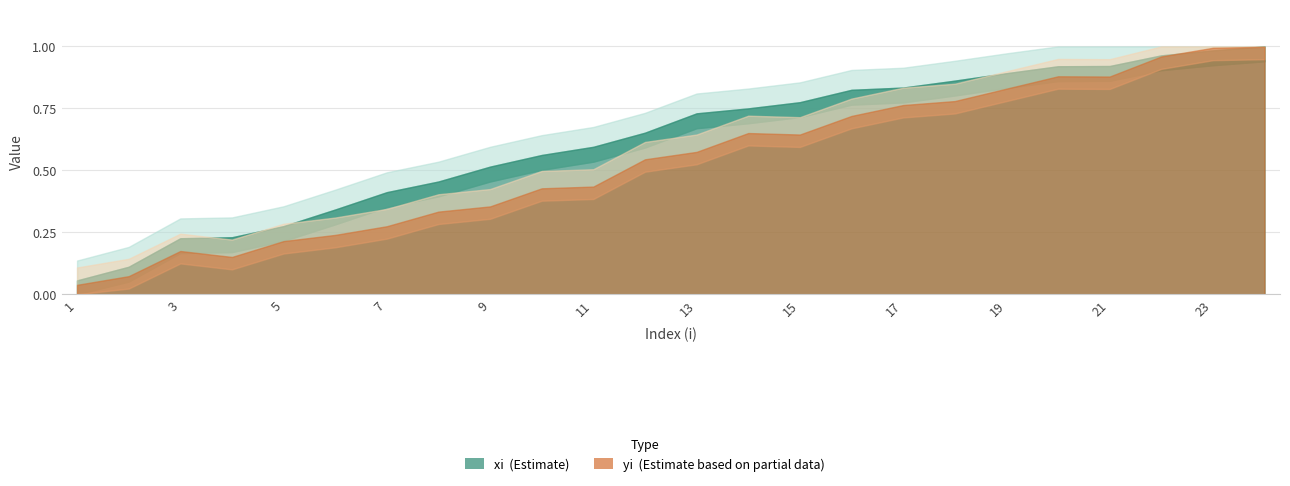

At how many categories does at least one series exceed 0?

24